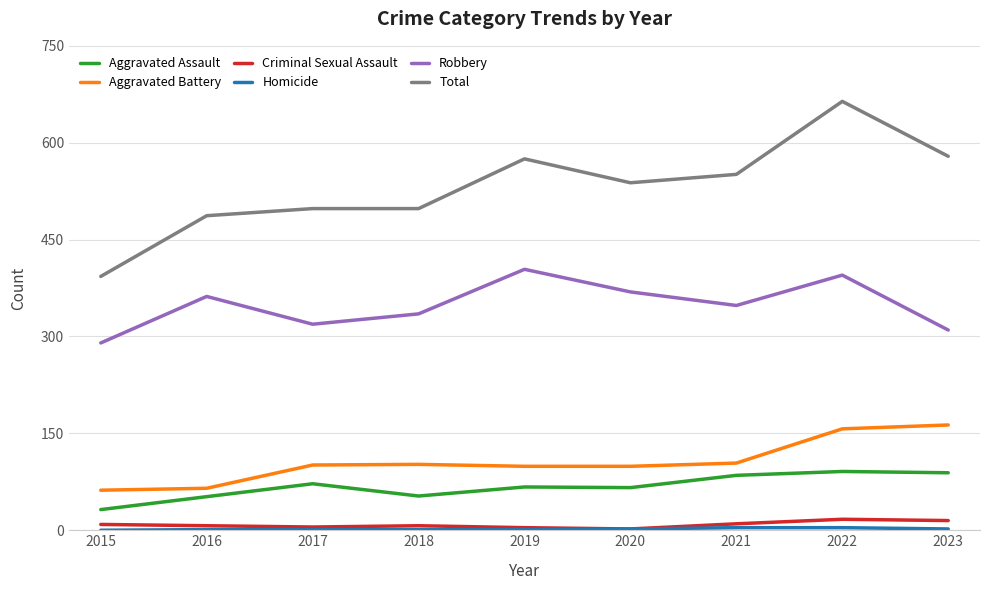

Does the chart display data point markers on the line(s)?

No